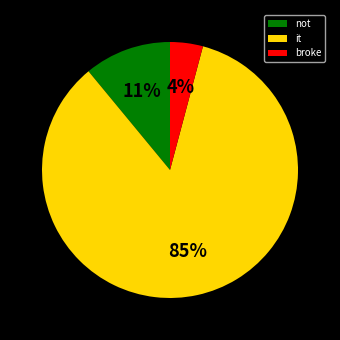

What is the largest slice in the pie chart?

it